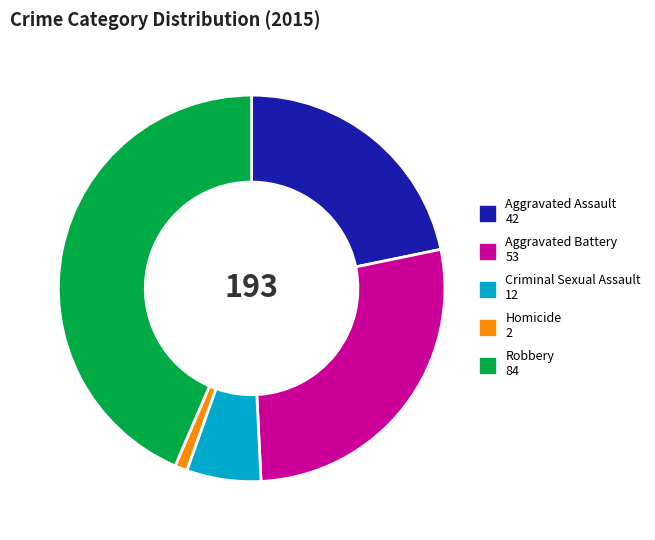

The Homicide slice represents 1% of the pie. True or false?

True